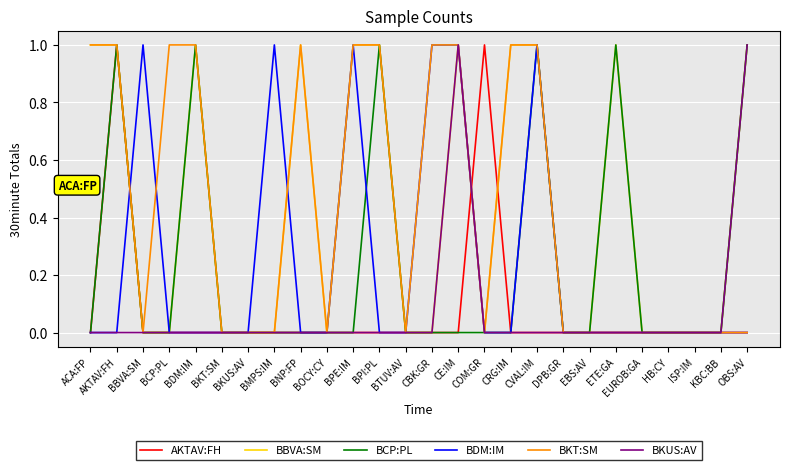

Reading left to right, transcribe all the data shown in this chart.

AKTAV:FH: ACA:FP=0	AKTAV:FH=1	BBVA:SM=0	BCP:PL=0	BDM:IM=0	BKT:SM=0	BKUS:AV=0	BMPS:IM=0	BNP:FP=0	BOCY:CY=0	BPE:IM=0	BPI:PL=0	BTUV:AV=0	CBK:GR=0	CE:IM=0	COM:GR=1	CRG:IM=0	CVAL:IM=0	DPB:GR=0	EBS:AV=0	ETE:GA=0	EUROB:GA=0	HB:CY=0	ISP:IM=0	KBC:BB=0	OBS:AV=0
BBVA:SM: ACA:FP=1	AKTAV:FH=1	BBVA:SM=0	BCP:PL=0	BDM:IM=1	BKT:SM=0	BKUS:AV=0	BMPS:IM=0	BNP:FP=1	BOCY:CY=0	BPE:IM=1	BPI:PL=1	BTUV:AV=0	CBK:GR=0	CE:IM=1	COM:GR=0	CRG:IM=1	CVAL:IM=1	DPB:GR=0	EBS:AV=0	ETE:GA=1	EUROB:GA=0	HB:CY=0	ISP:IM=0	KBC:BB=0	OBS:AV=1
BCP:PL: ACA:FP=0	AKTAV:FH=1	BBVA:SM=0	BCP:PL=0	BDM:IM=1	BKT:SM=0	BKUS:AV=0	BMPS:IM=0	BNP:FP=0	BOCY:CY=0	BPE:IM=0	BPI:PL=1	BTUV:AV=0	CBK:GR=0	CE:IM=0	COM:GR=0	CRG:IM=0	CVAL:IM=1	DPB:GR=0	EBS:AV=0	ETE:GA=1	EUROB:GA=0	HB:CY=0	ISP:IM=0	KBC:BB=0	OBS:AV=1
BDM:IM: ACA:FP=0	AKTAV:FH=0	BBVA:SM=1	BCP:PL=0	BDM:IM=0	BKT:SM=0	BKUS:AV=0	BMPS:IM=1	BNP:FP=0	BOCY:CY=0	BPE:IM=1	BPI:PL=0	BTUV:AV=0	CBK:GR=1	CE:IM=1	COM:GR=0	CRG:IM=0	CVAL:IM=1	DPB:GR=0	EBS:AV=0	ETE:GA=0	EUROB:GA=0	HB:CY=0	ISP:IM=0	KBC:BB=0	OBS:AV=0
BKT:SM: ACA:FP=1	AKTAV:FH=1	BBVA:SM=0	BCP:PL=1	BDM:IM=1	BKT:SM=0	BKUS:AV=0	BMPS:IM=0	BNP:FP=1	BOCY:CY=0	BPE:IM=1	BPI:PL=1	BTUV:AV=0	CBK:GR=1	CE:IM=1	COM:GR=0	CRG:IM=1	CVAL:IM=1	DPB:GR=0	EBS:AV=0	ETE:GA=0	EUROB:GA=0	HB:CY=0	ISP:IM=0	KBC:BB=0	OBS:AV=0
BKUS:AV: ACA:FP=0	AKTAV:FH=0	BBVA:SM=0	BCP:PL=0	BDM:IM=0	BKT:SM=0	BKUS:AV=0	BMPS:IM=0	BNP:FP=0	BOCY:CY=0	BPE:IM=0	BPI:PL=0	BTUV:AV=0	CBK:GR=0	CE:IM=1	COM:GR=0	CRG:IM=0	CVAL:IM=0	DPB:GR=0	EBS:AV=0	ETE:GA=0	EUROB:GA=0	HB:CY=0	ISP:IM=0	KBC:BB=0	OBS:AV=1